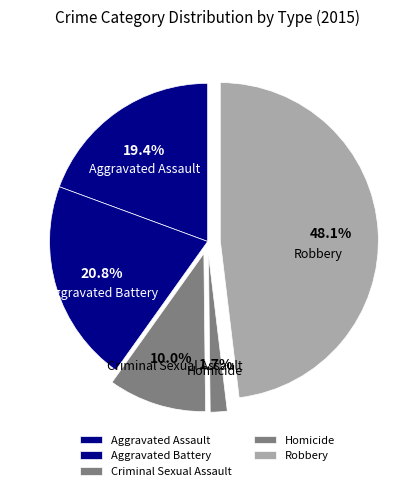

Is there a majority slice in this chart?

No